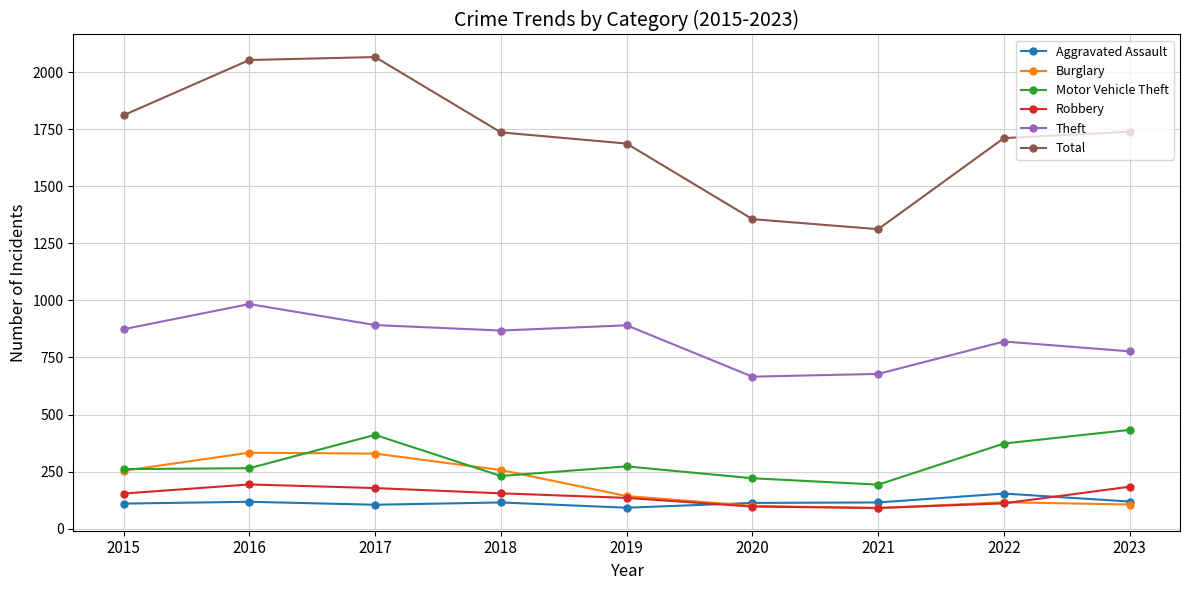

True or false: Total and Burglary intersect in this chart.

False